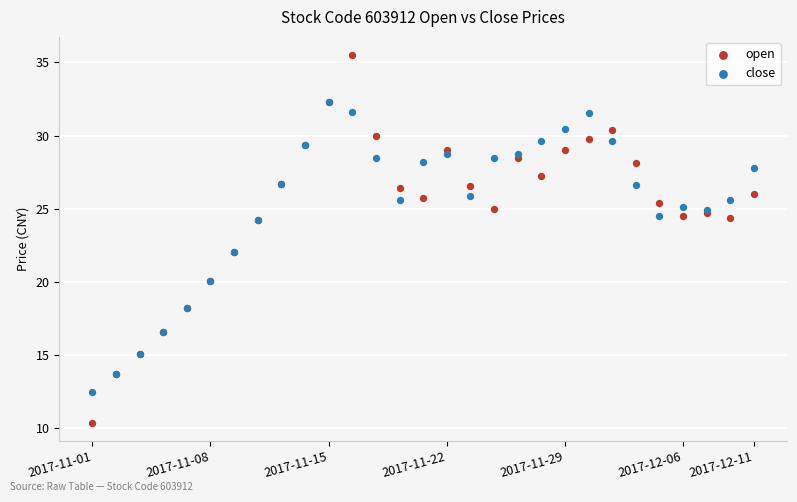

What are all the series names shown in the legend?

open, close